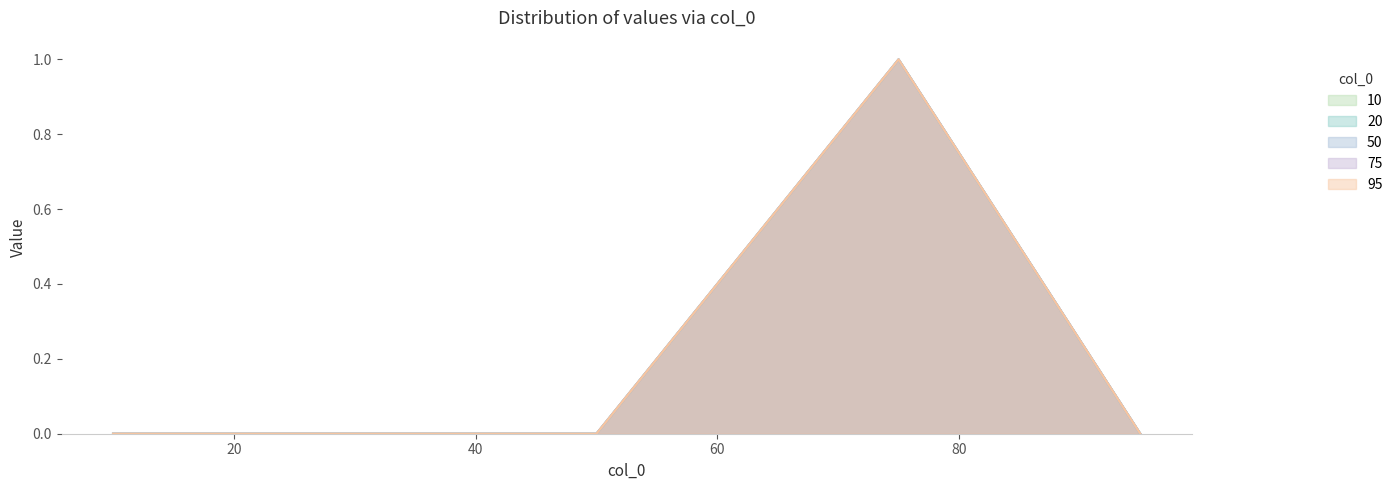

Where is 95 nearest to the value 0?

10